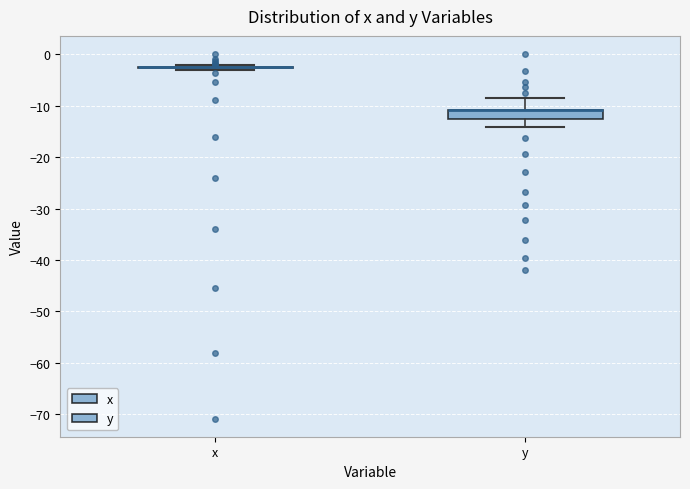

Where is the lower edge of the box for y on the y-axis? The values are not printed on the chart, so give them approximately, as read against the axis.

-13